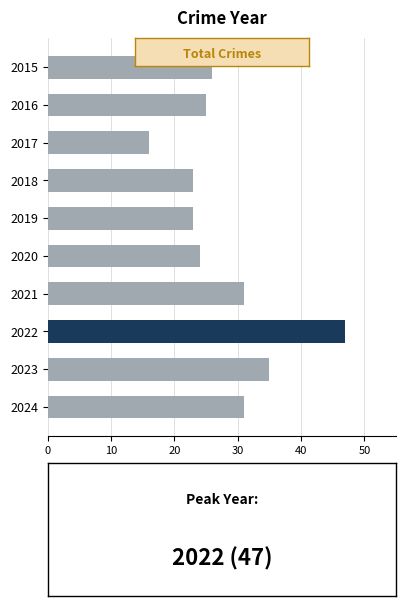

How many bars are there in total?

10